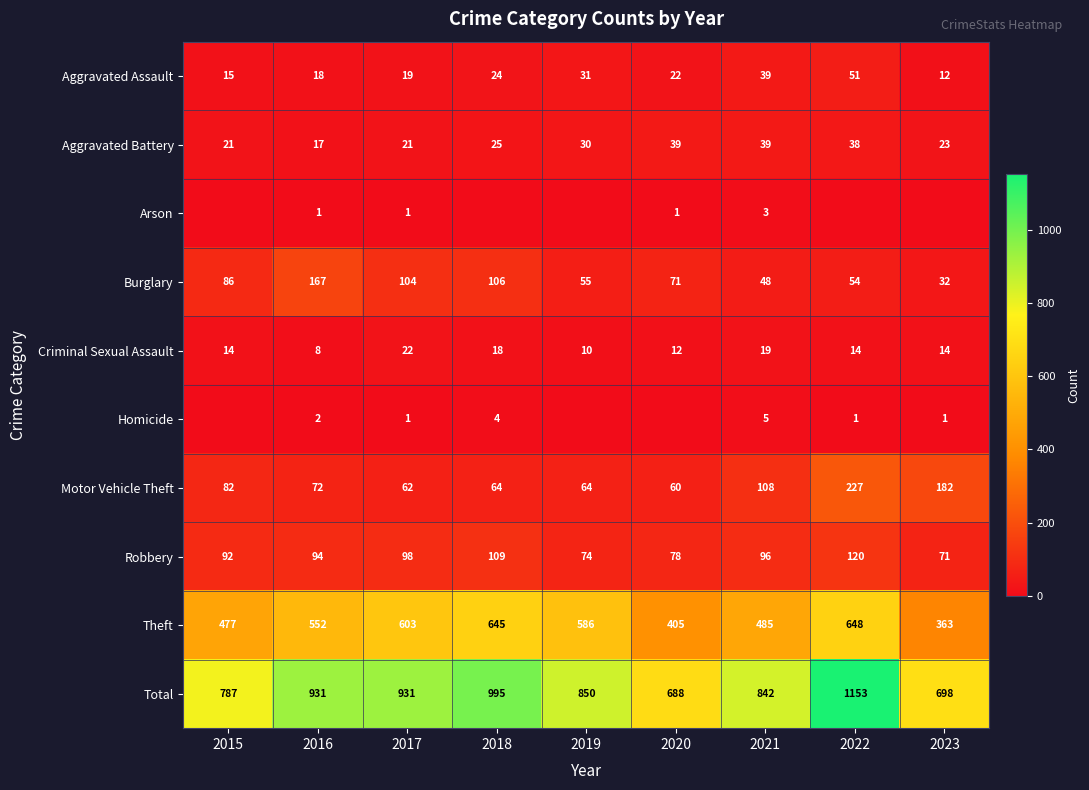

Rank the series at 2016 from lowest to highest value.

Arson, Homicide, Criminal Sexual Assault, Aggravated Battery, Aggravated Assault, Motor Vehicle Theft, Robbery, Burglary, Theft, Total